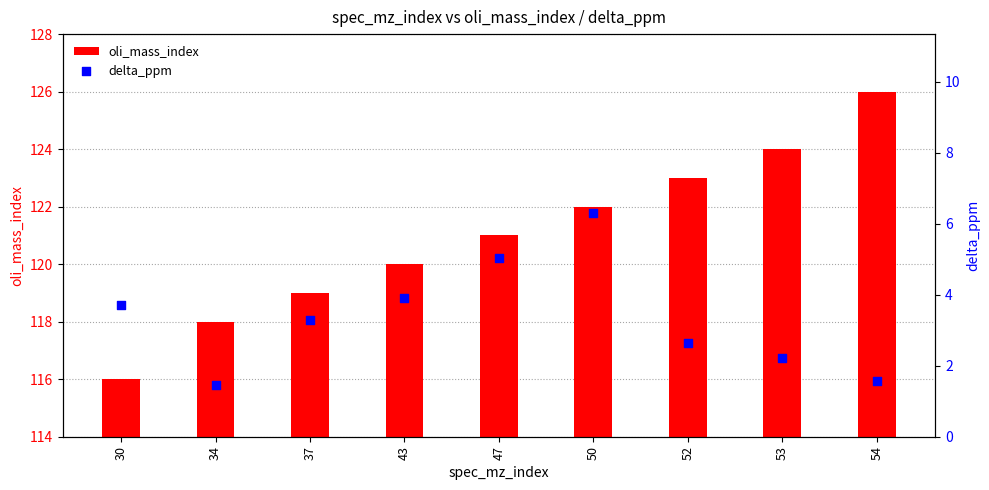

Which series has the largest total across all categories?

oli_mass_index